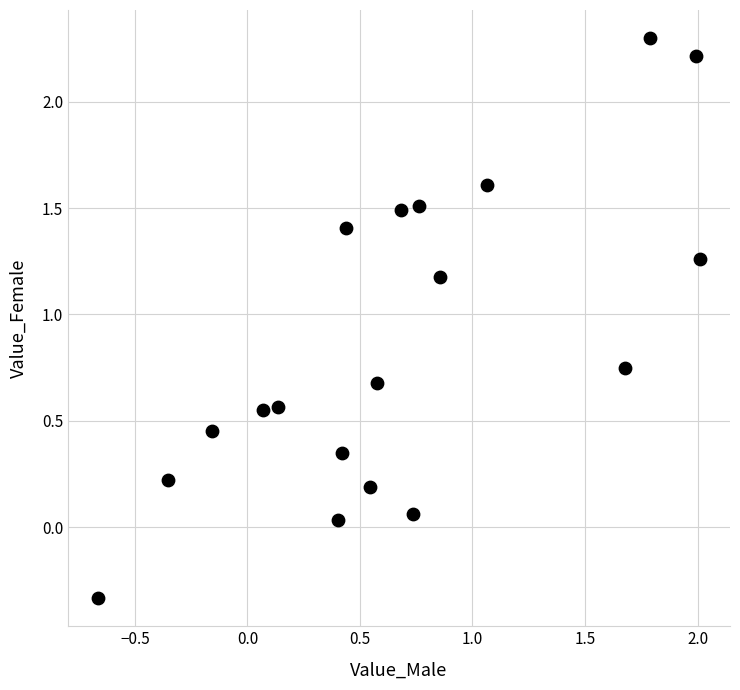

What is the range of X values (max minus min)?

2.7